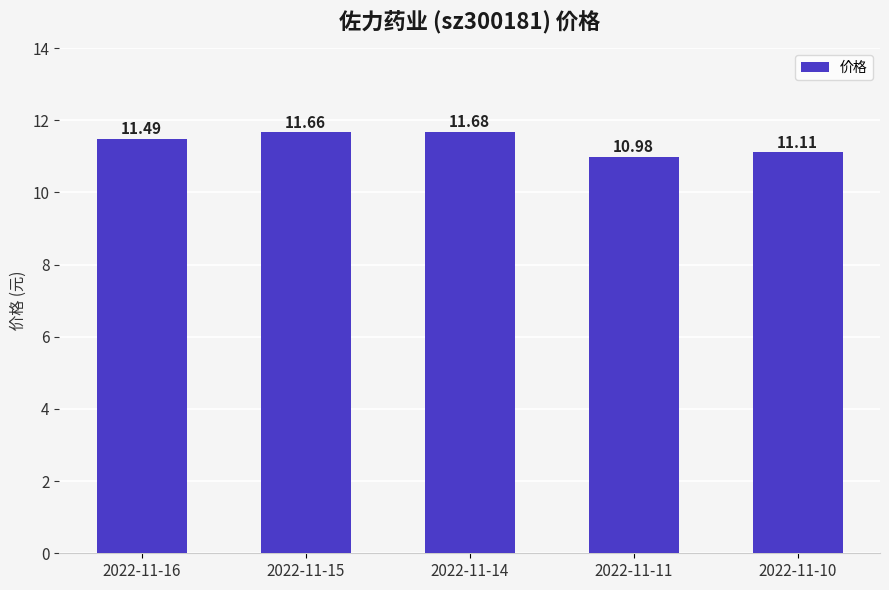

How many bars are there in total?

5